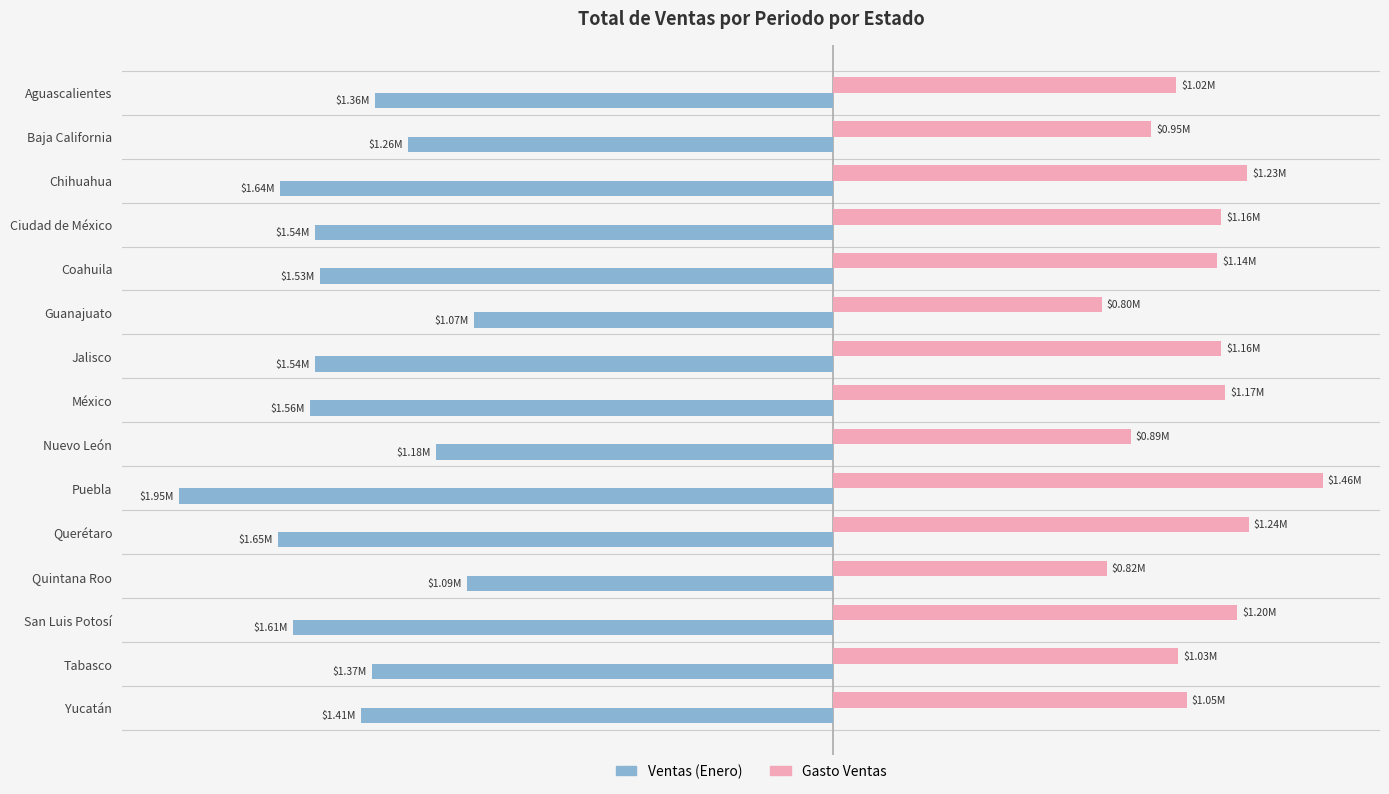

What is the value of the Gasto Ventas bar at the 2nd from the left?

948281.2